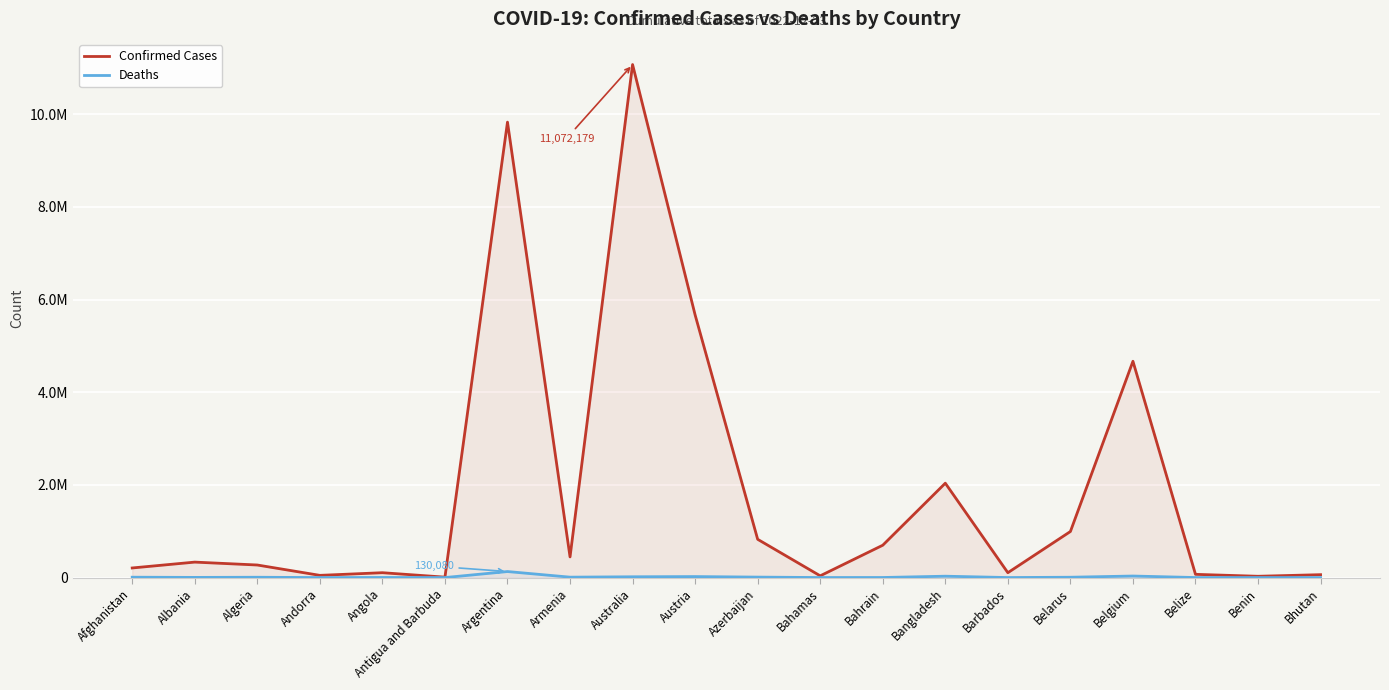

What is the total value across all series at Afghanistan?

215107